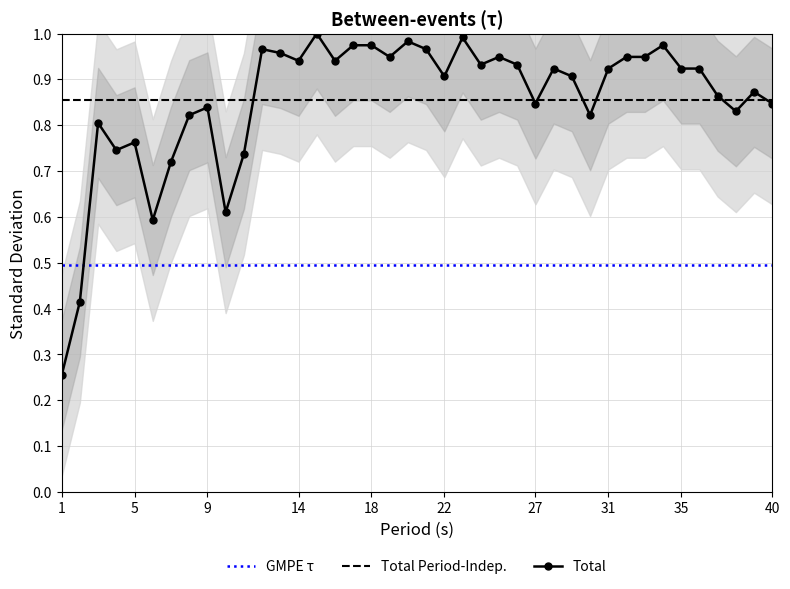

True or false: GMPE τ and Total Period-Indep. cross at least once.

False